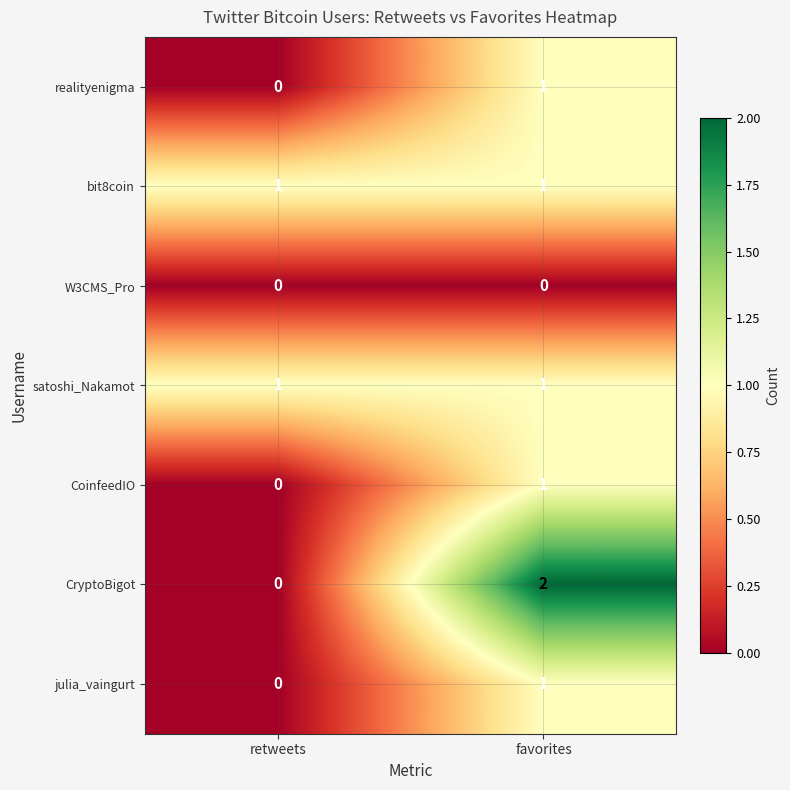

At which category is the sum across all series the highest?

favorites